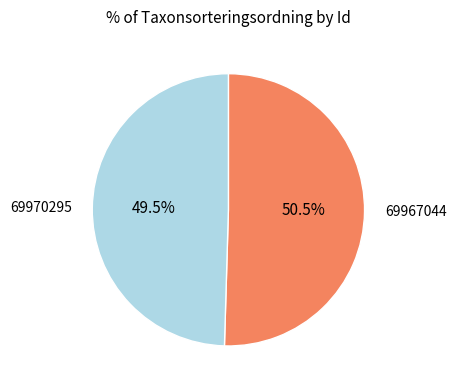

What is the largest slice in the pie chart?

69967044